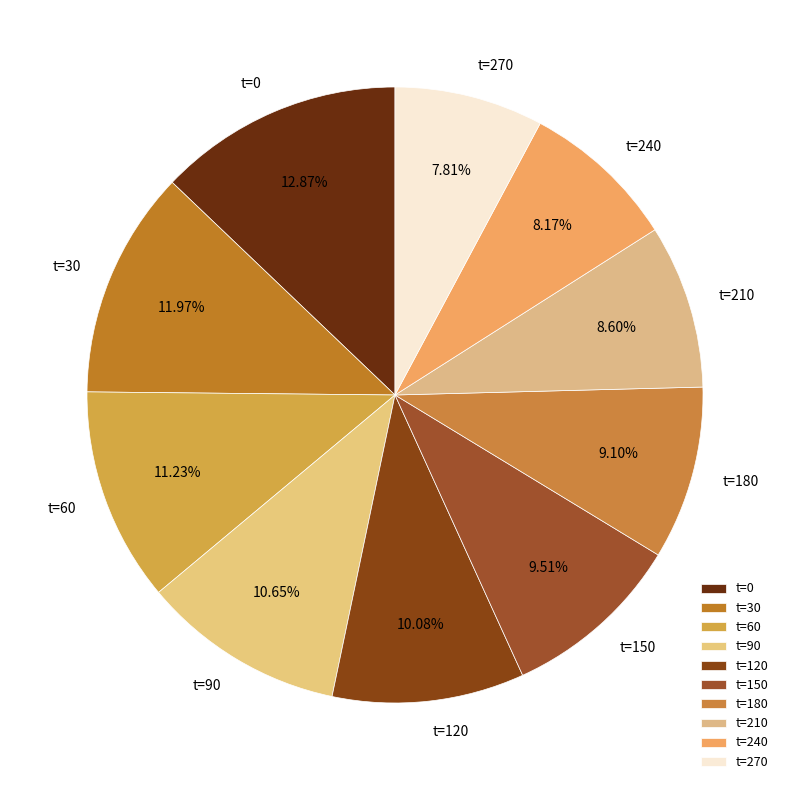

Between t=30 and t=120, which is larger?

t=30